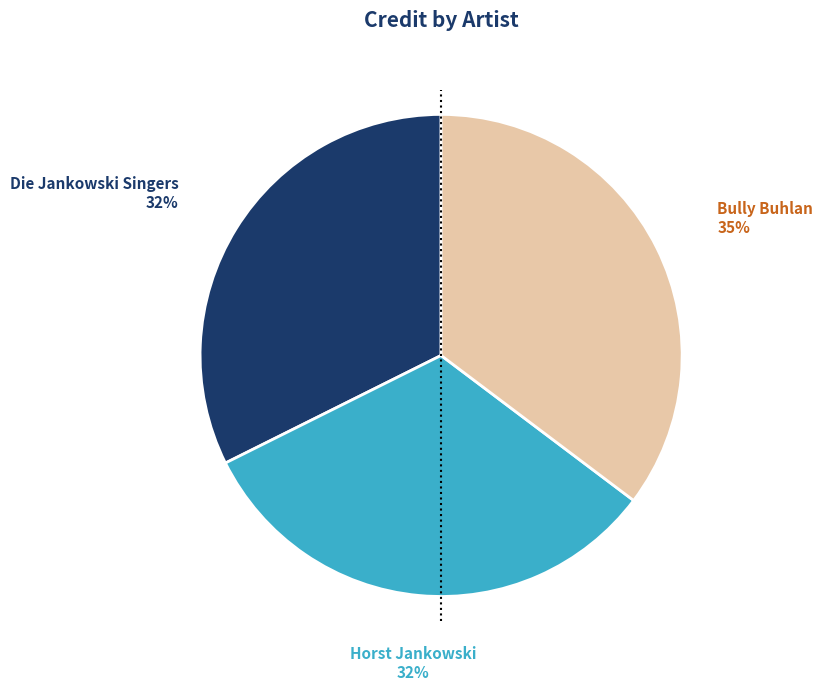

Count the number of slices in the pie.

3